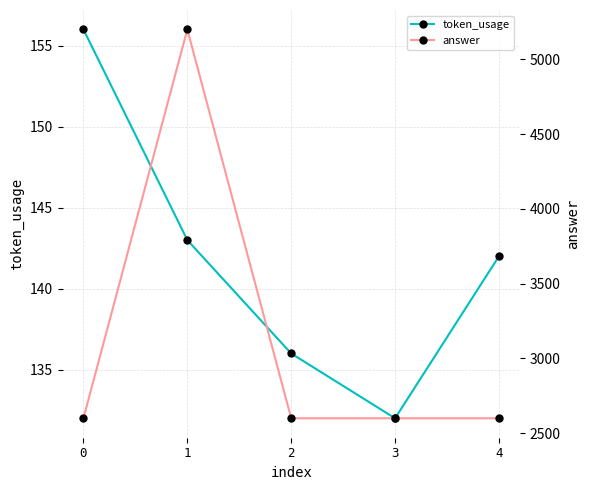

List the labels in order of answer value, smallest first.

0, 2, 3, 4, 1